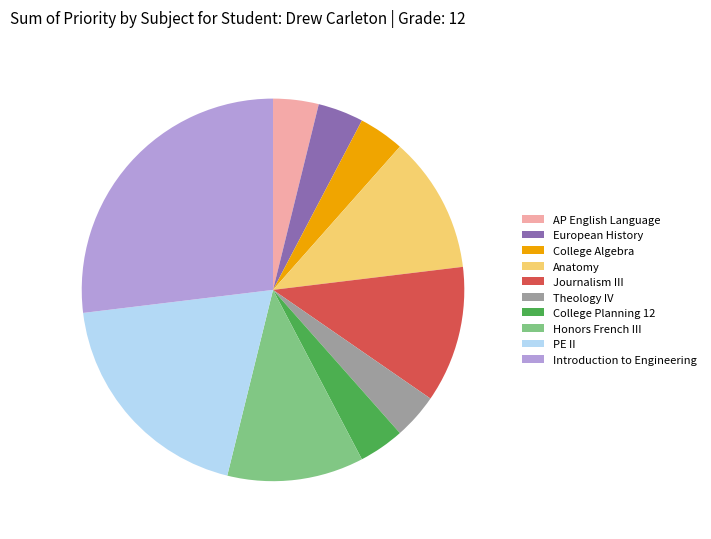

Is it true that PE II is 19% of the pie?

True